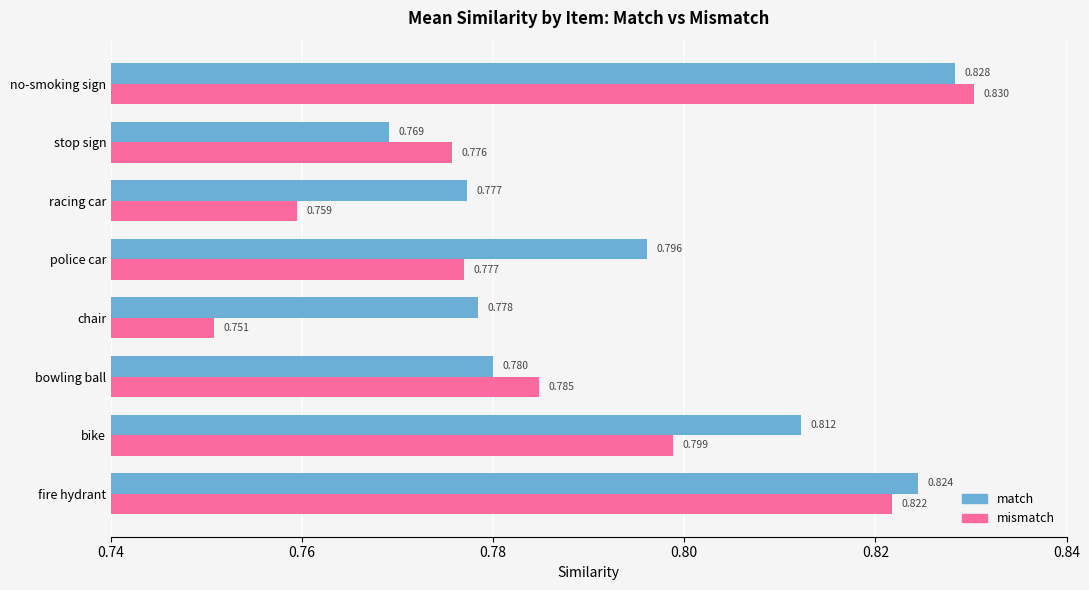

Is the value of mismatch at racing car greater than the value of match at police car?

No